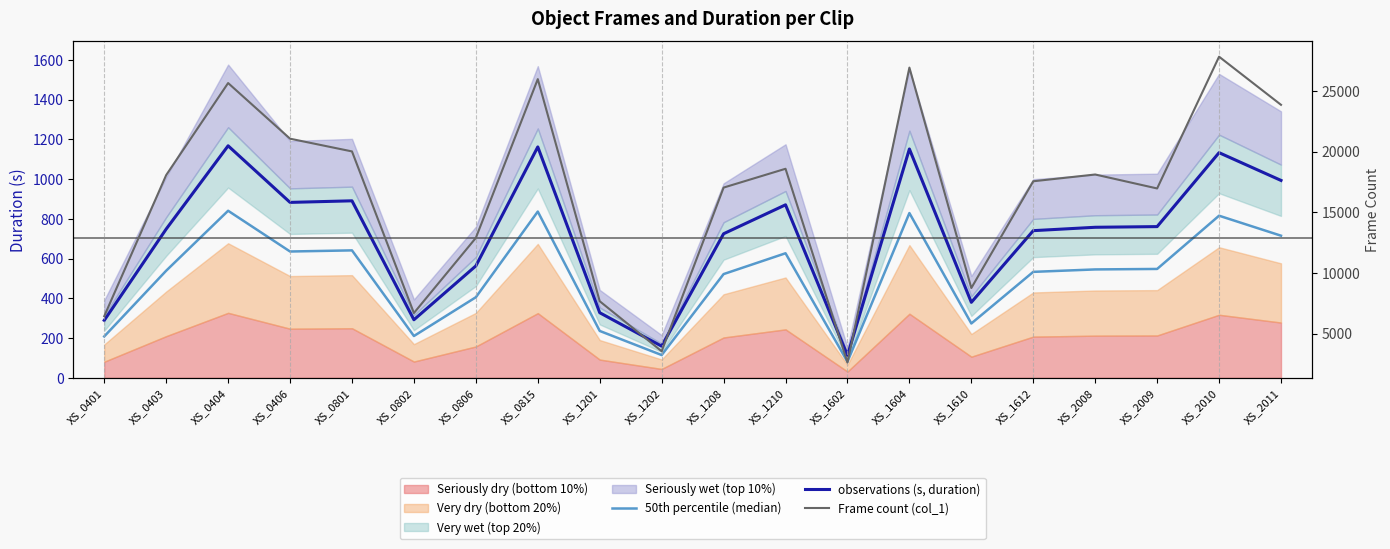

True or false: Frame count (col_1) and observations (s, duration) intersect in this chart.

False